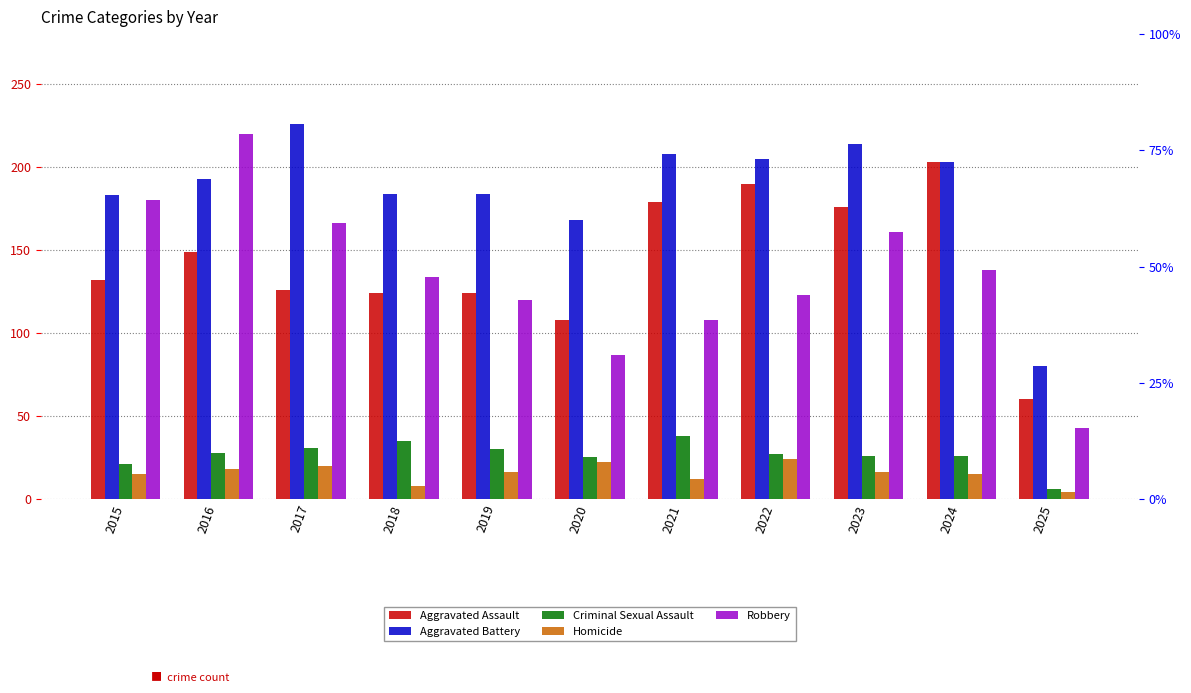

At which label is Homicide closest to 14?

2015